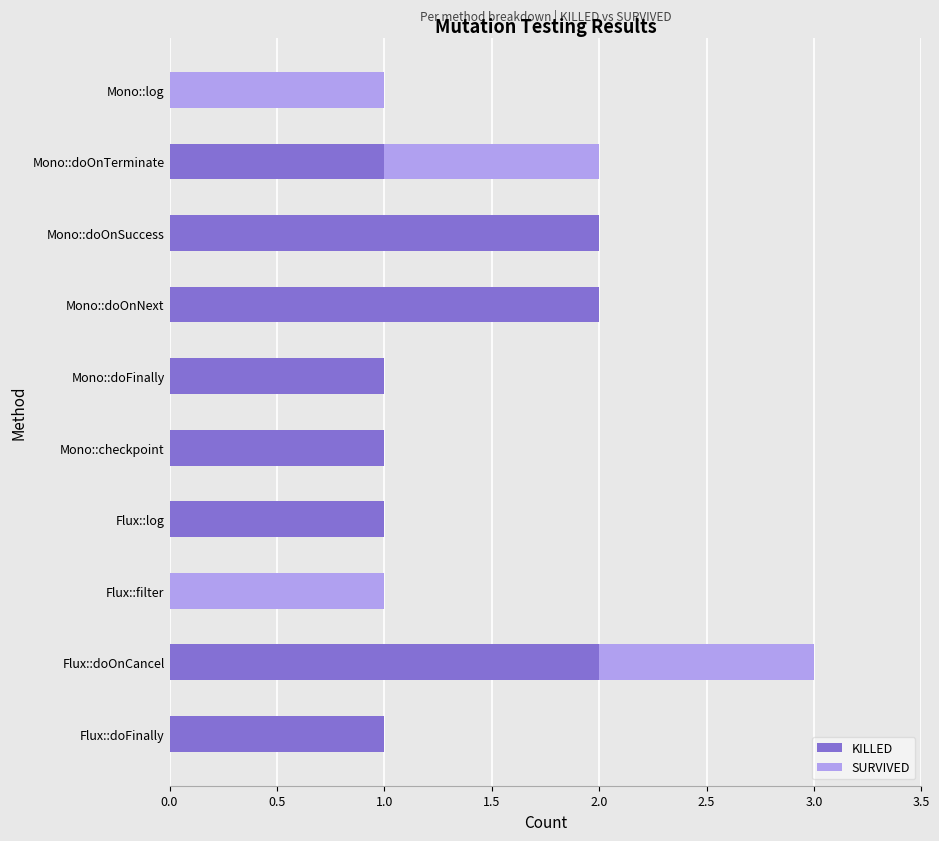

At which category is the sum across all series the highest?

Flux::doOnCancel